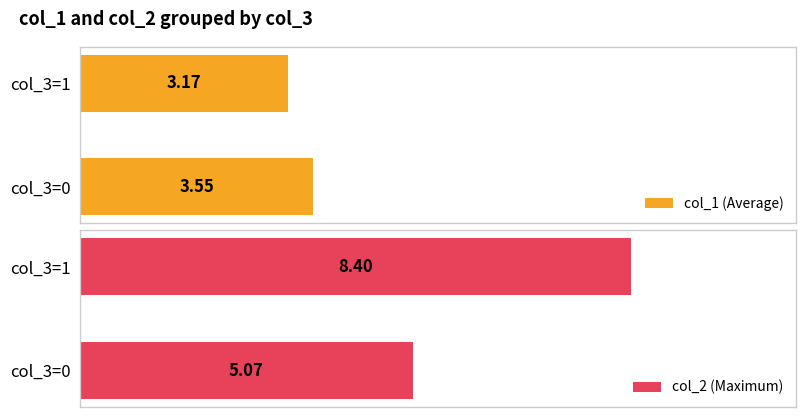

At which category is the sum across all series the highest?

1